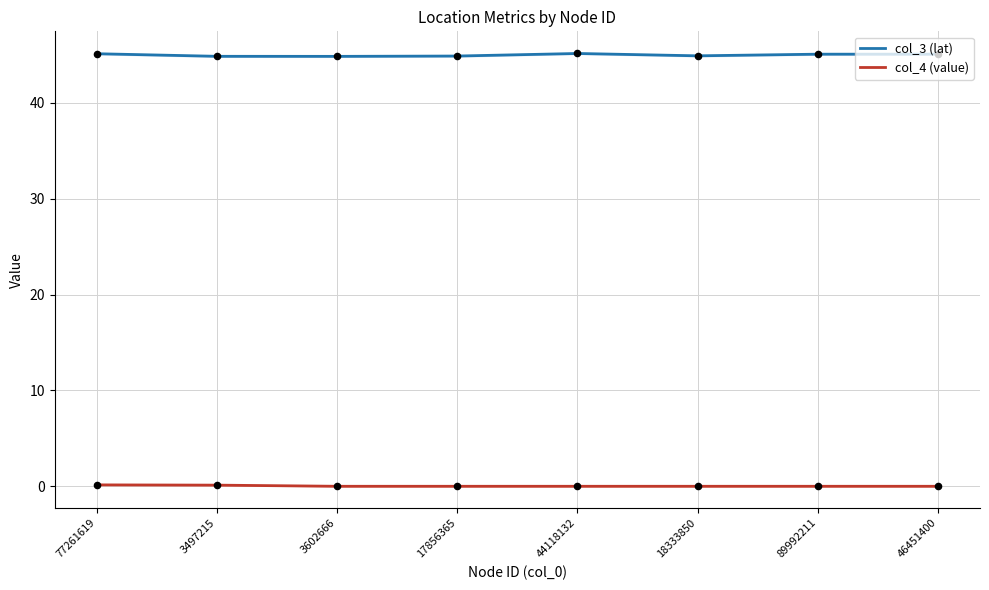

What is the total value across all series at 18333850?

44.9